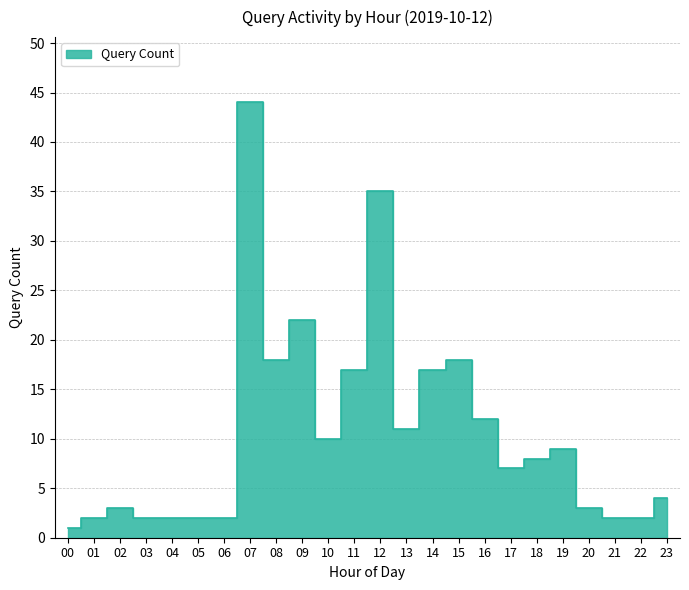

How many data points does each series have?

24